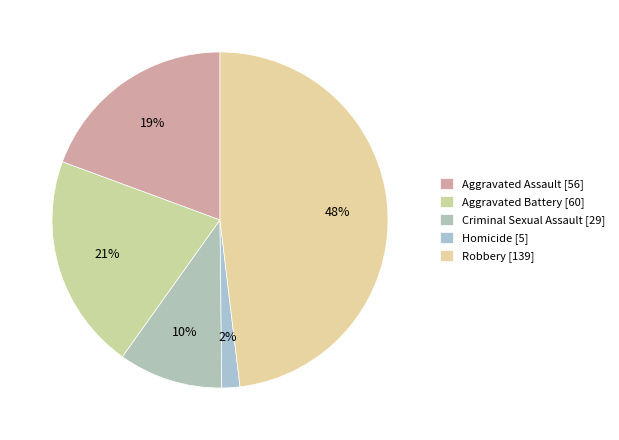

Count the number of slices in the pie.

5